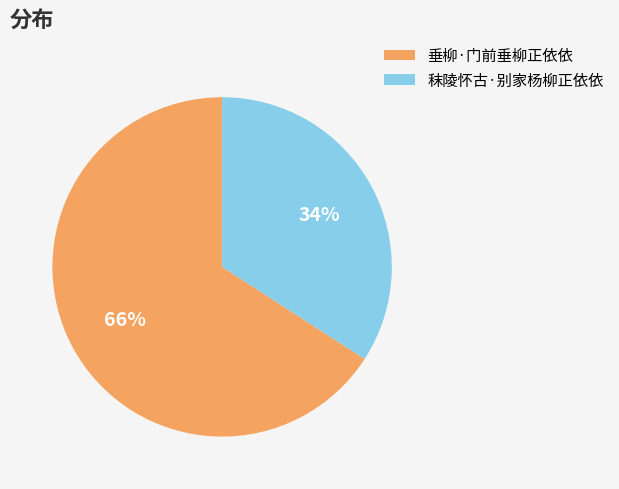

To the nearest percent, what is the average slice percentage?

50%